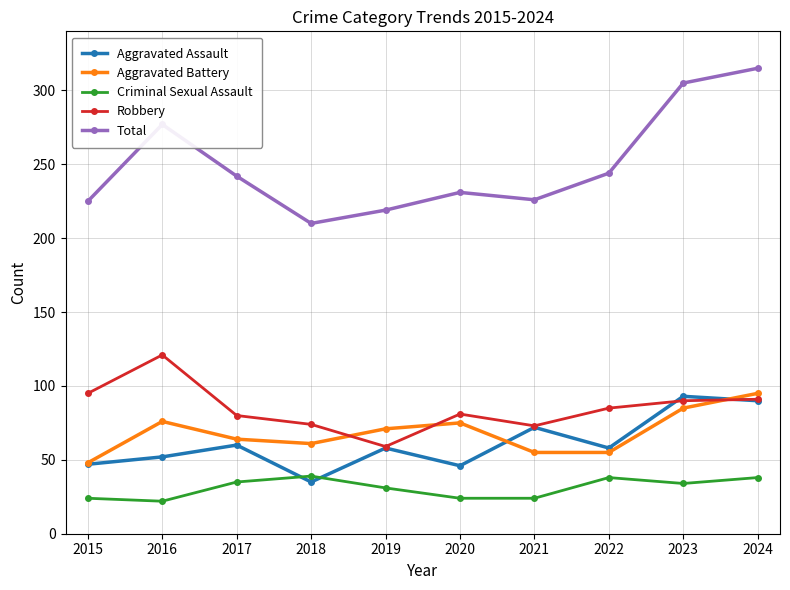

True or false: Criminal Sexual Assault has a value of 34 at 2023.

True